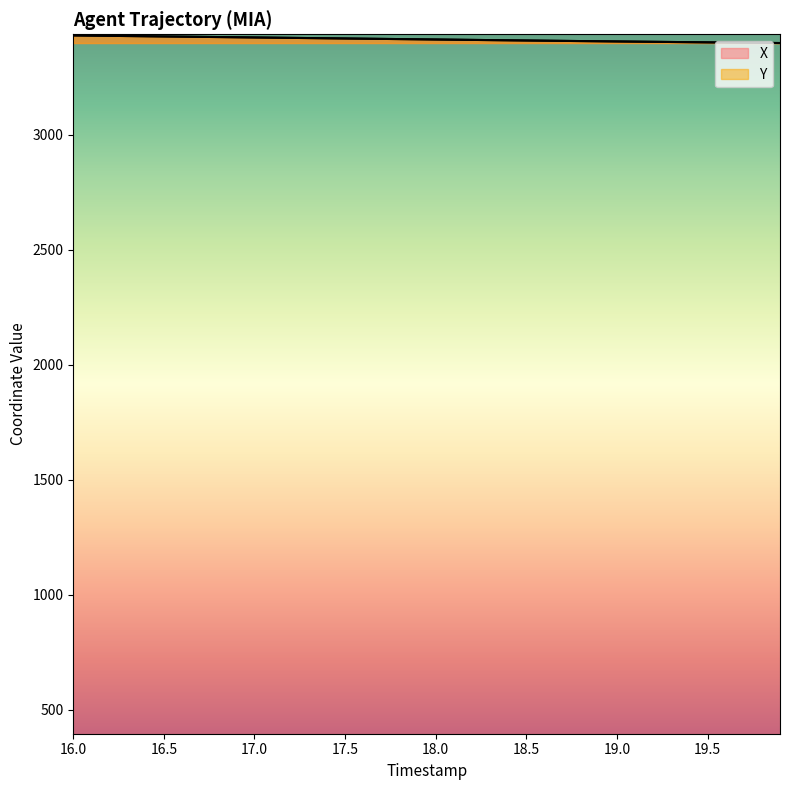

What is the label of the 31st point from the left?

19.0